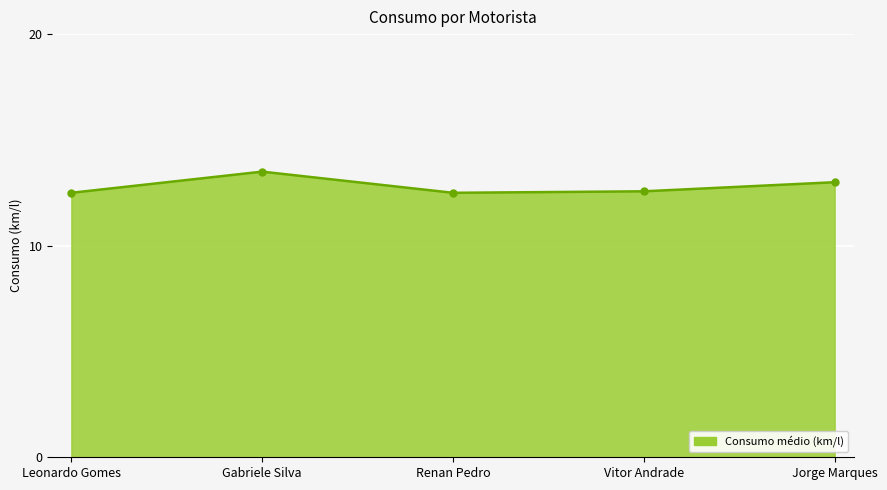

How many lines are shown in the chart?

1